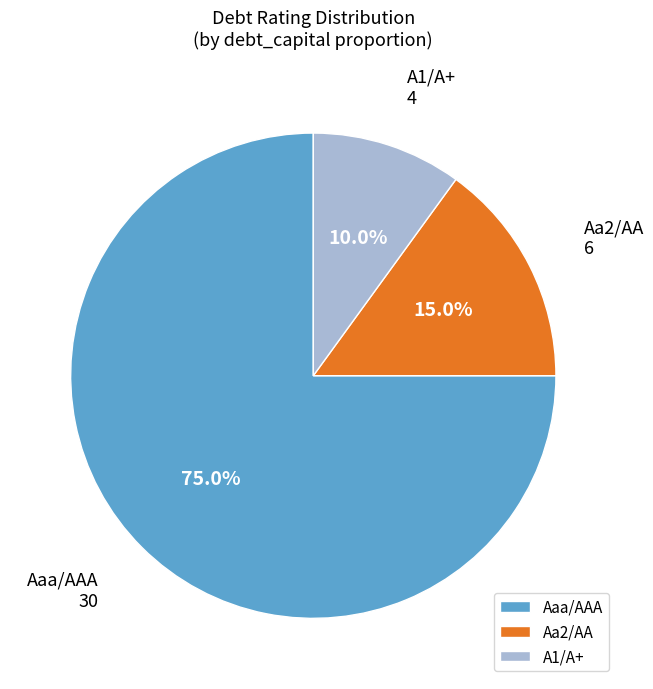

Count the number of slices in the pie.

3